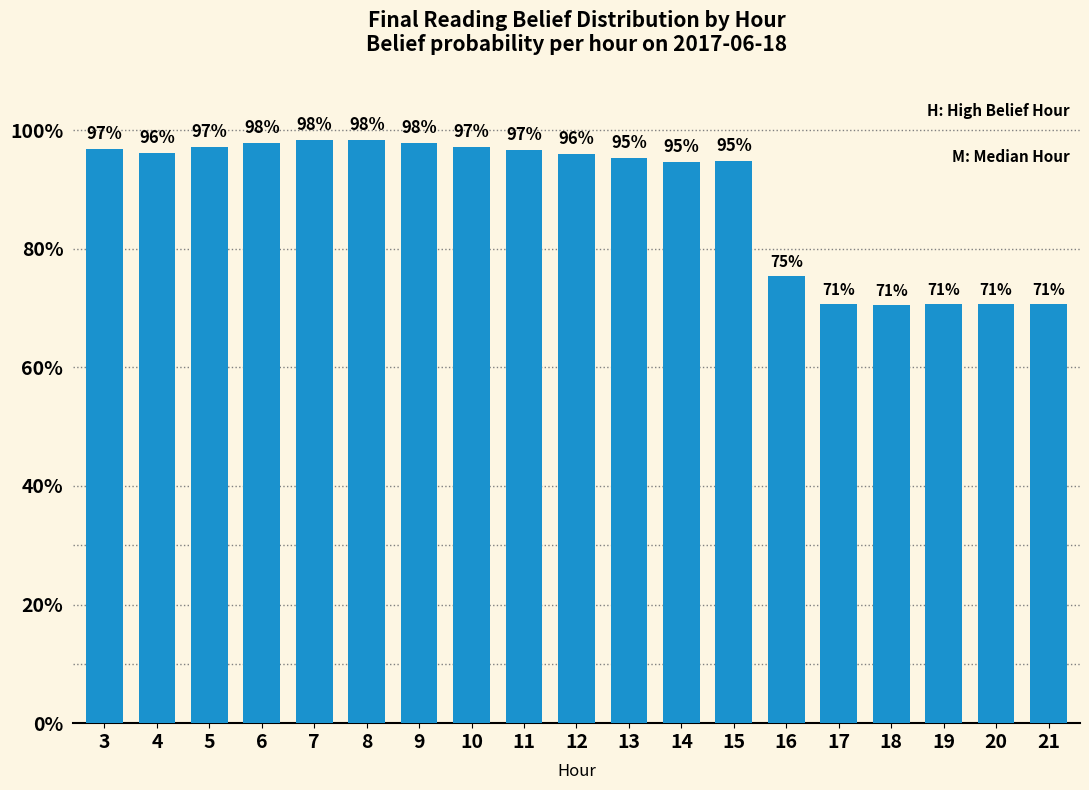

What is the difference between the maximum and second lowest values?

0.3